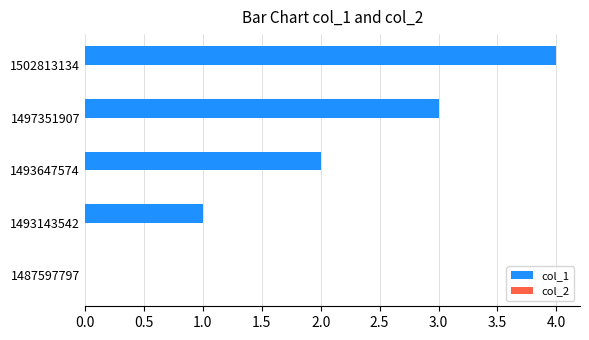

Is it true that the value at 1487597797 is 0?

True